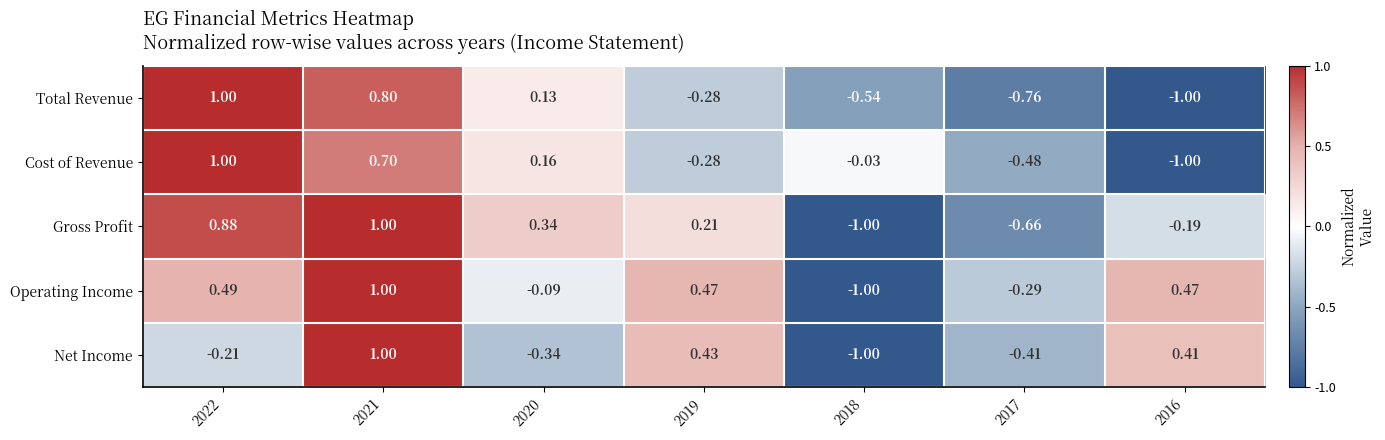

At 2017, list the series in order from smallest to largest.

Total Revenue, Gross Profit, Cost of Revenue, Net Income, Operating Income